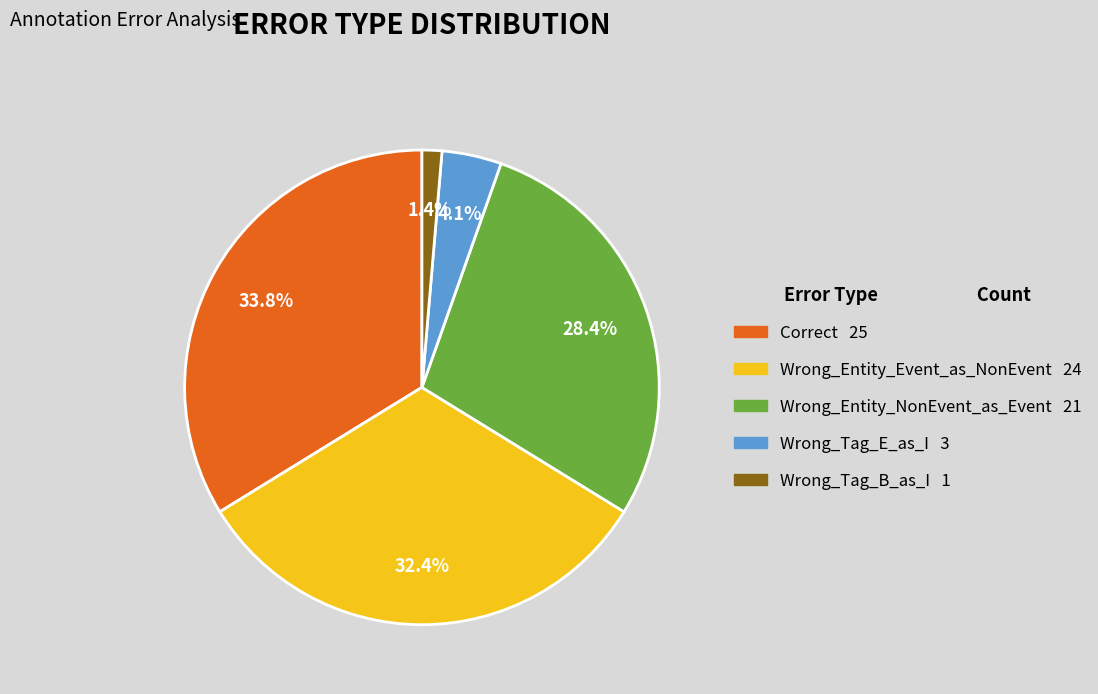

How much of the chart is everything except Wrong_Tag_E_as_I?

95.9%